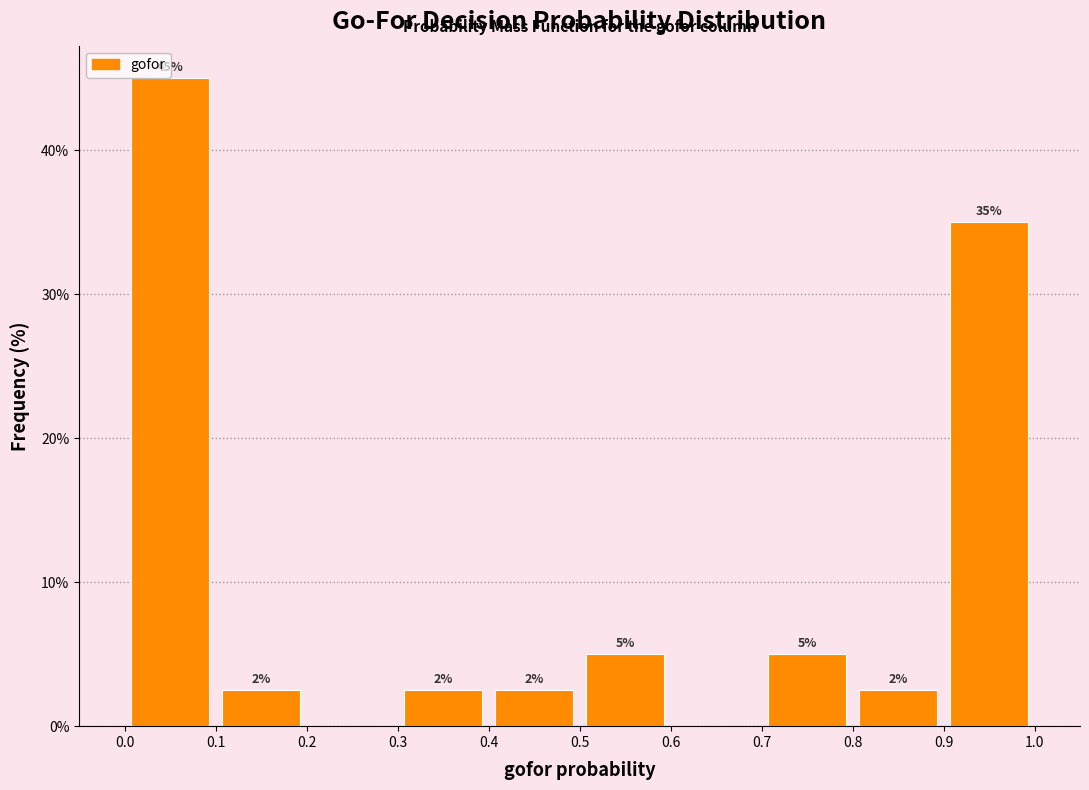

Over which range of the x-axis is the bar tallest?

0.0 to 0.1